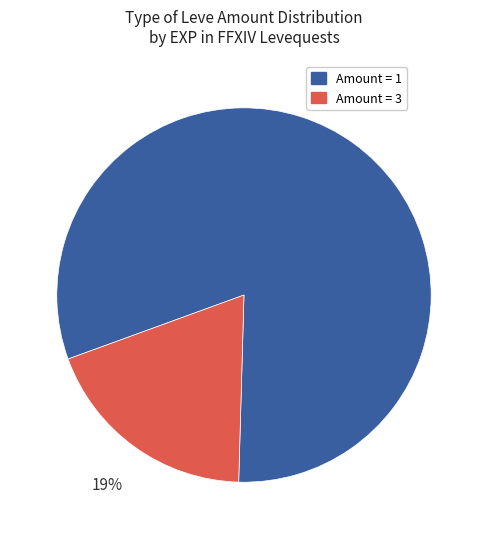

How many segments does this pie chart have?

2